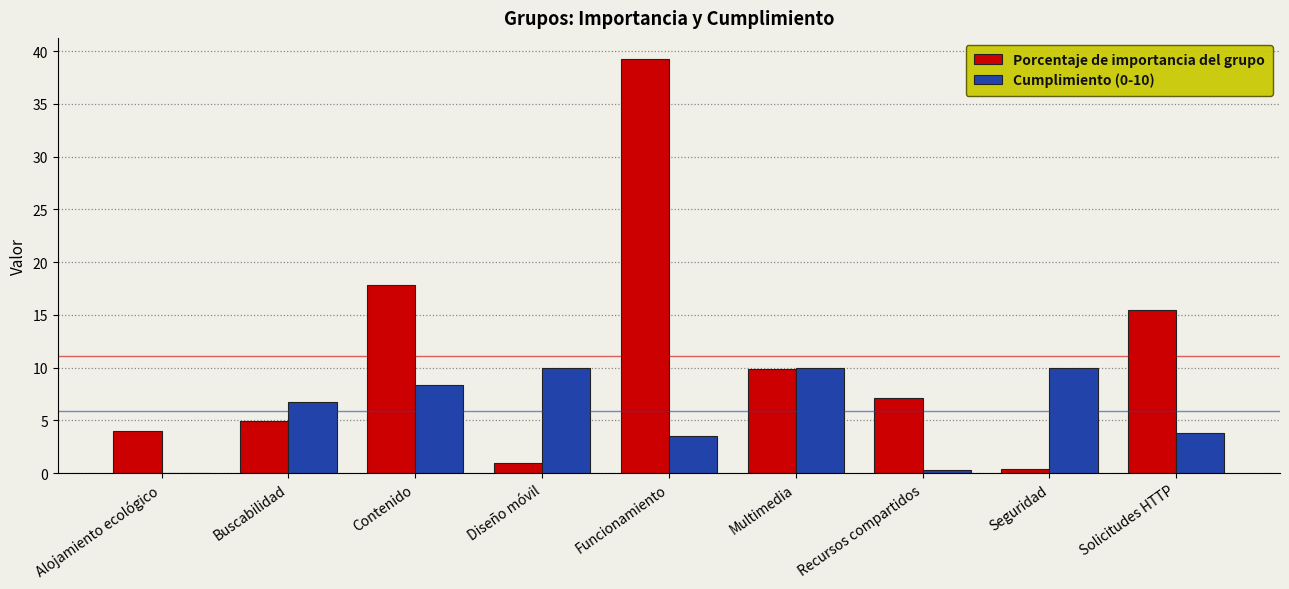

Reading left to right, what are all the values shown in this chart?

Porcentaje de importancia del grupo: Alojamiento ecológico=4.0	Buscabilidad=5.0	Contenido=17.9	Diseño móvil=1.0	Funcionamiento=39.3	Multimedia=9.9	Recursos compartidos=7.1	Seguridad=0.4	Solicitudes HTTP=15.5
Cumplimiento (0-10): Alojamiento ecológico=0.0	Buscabilidad=6.7	Contenido=8.3	Diseño móvil=10.0	Funcionamiento=3.5	Multimedia=10.0	Recursos compartidos=0.3	Seguridad=10.0	Solicitudes HTTP=3.8